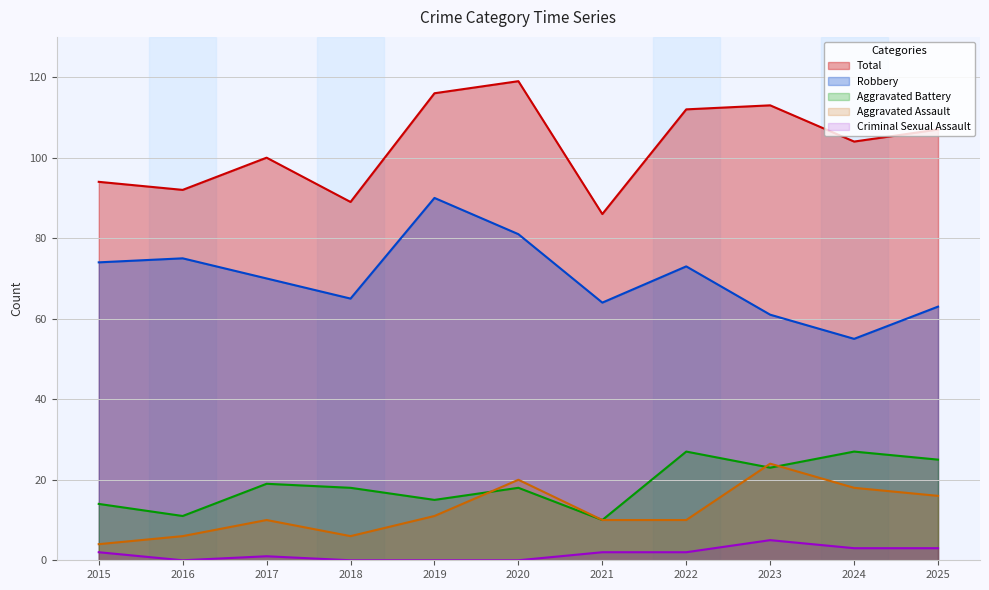

What is the lowest value of the Aggravated Battery series?

10